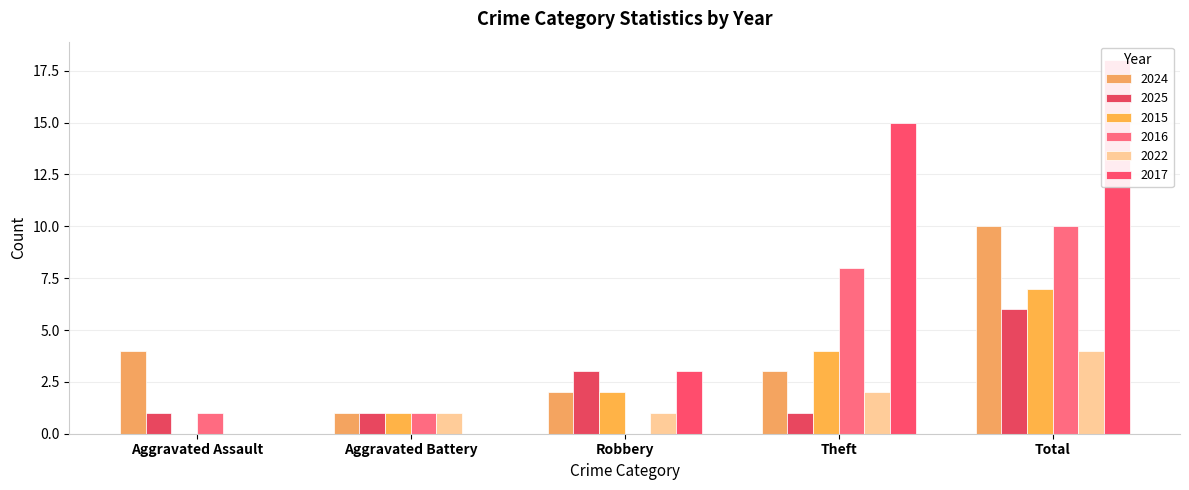

Which series has the widest spread of values?

2017